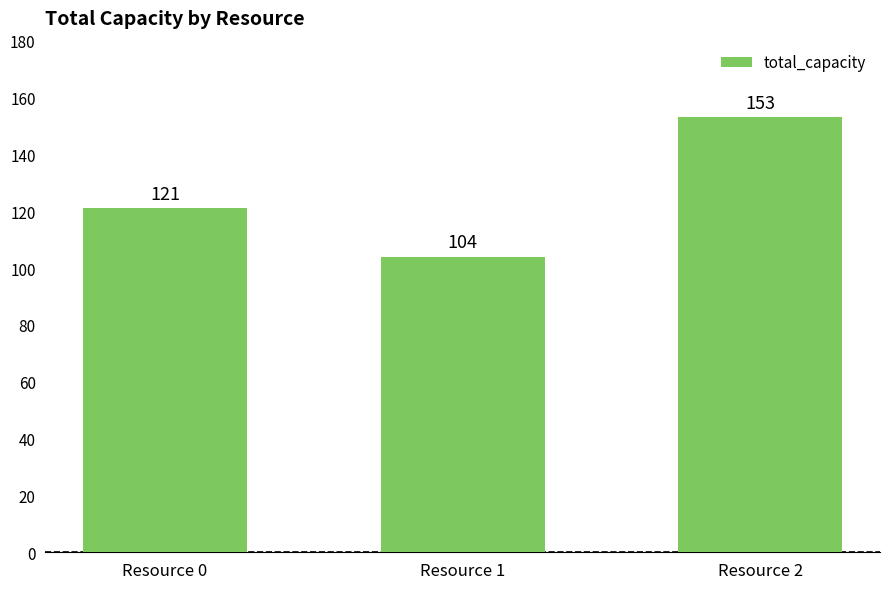

What is the value of the 1st bar from the left?

121